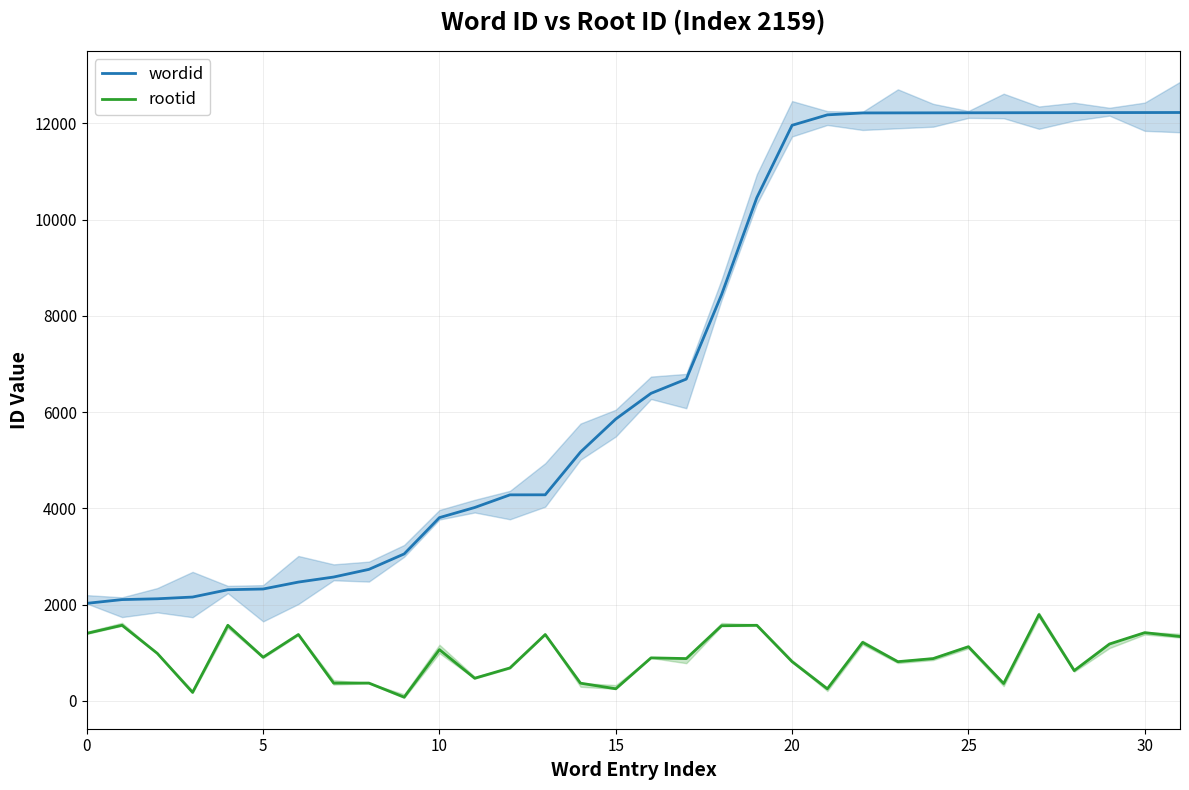

The rootid series shows 876 at 24. True or false?

True